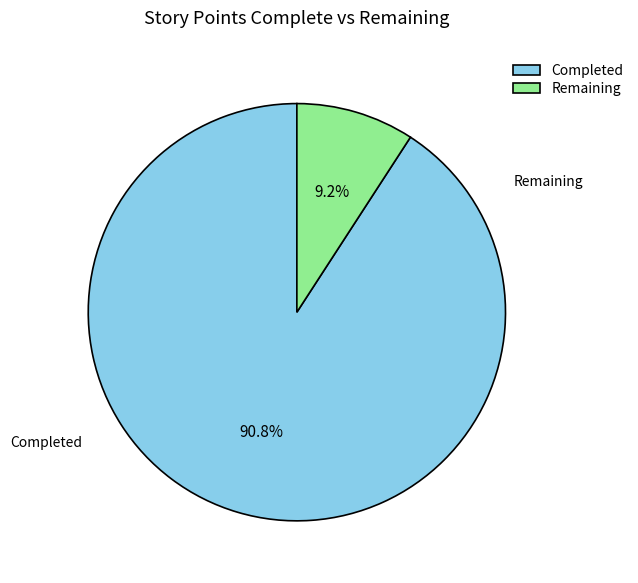

Approximately how many times larger is the value at Remaining compared to Completed?

0.1